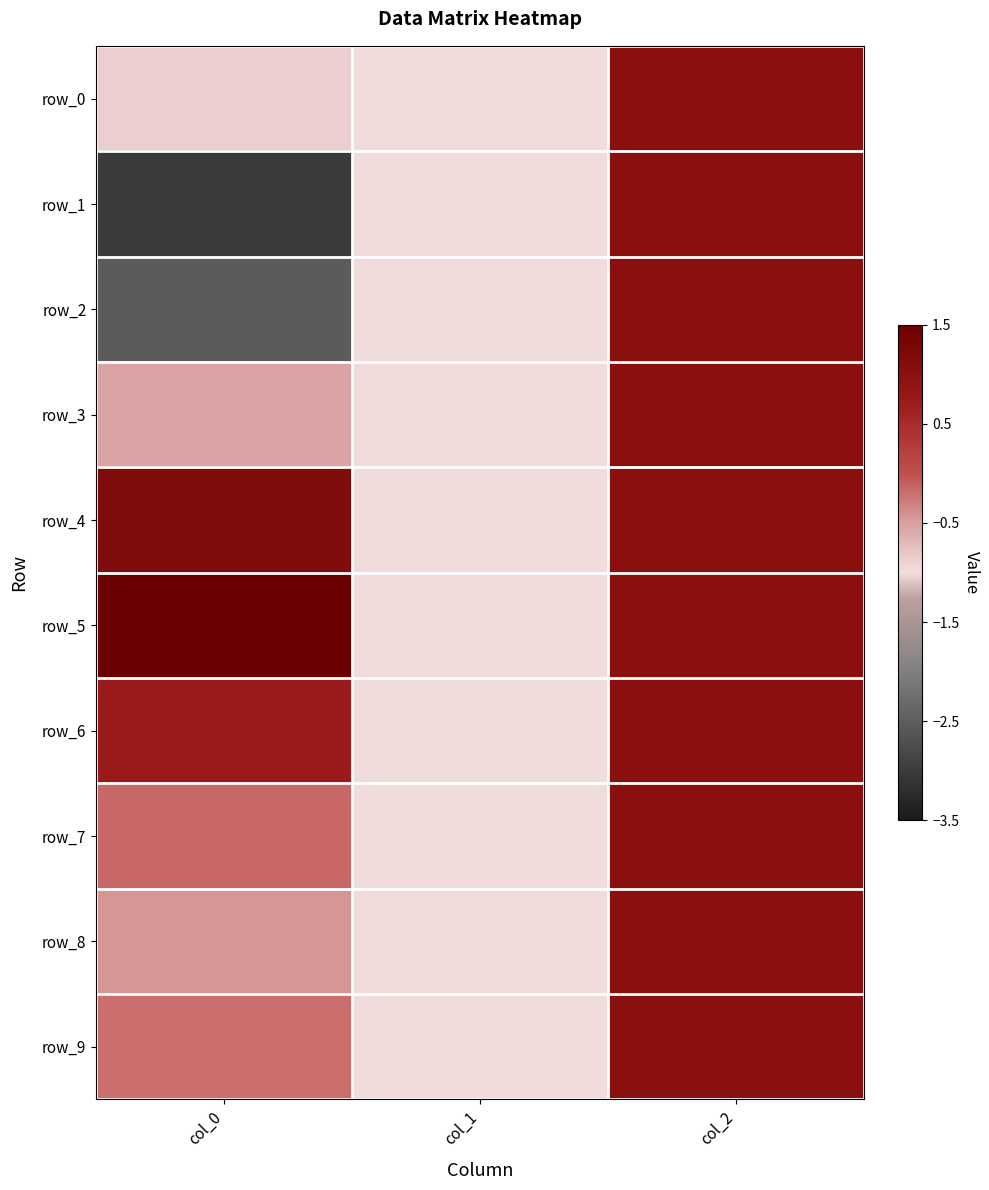

How many values in the row_9 series are below 0?

2